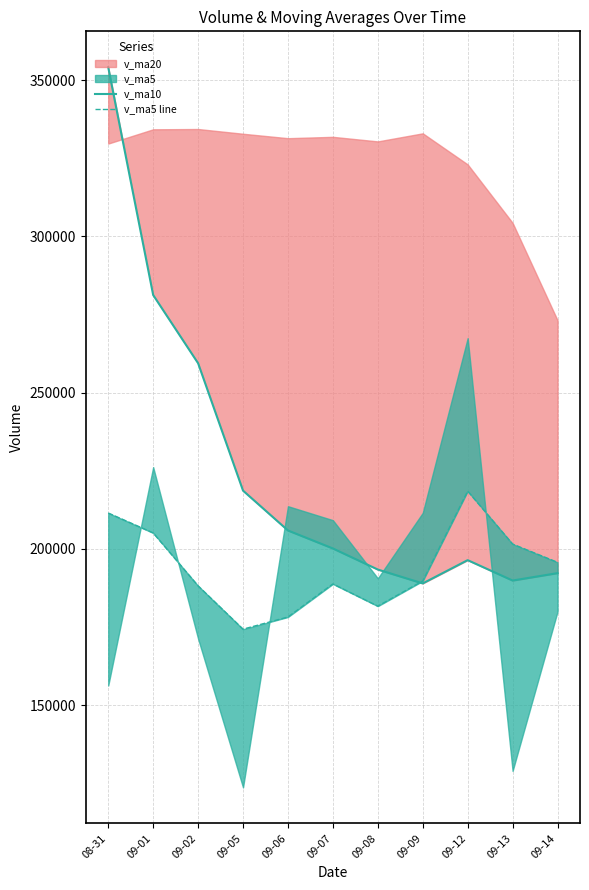

At which category does the chart reach its minimum across all series?

09-05